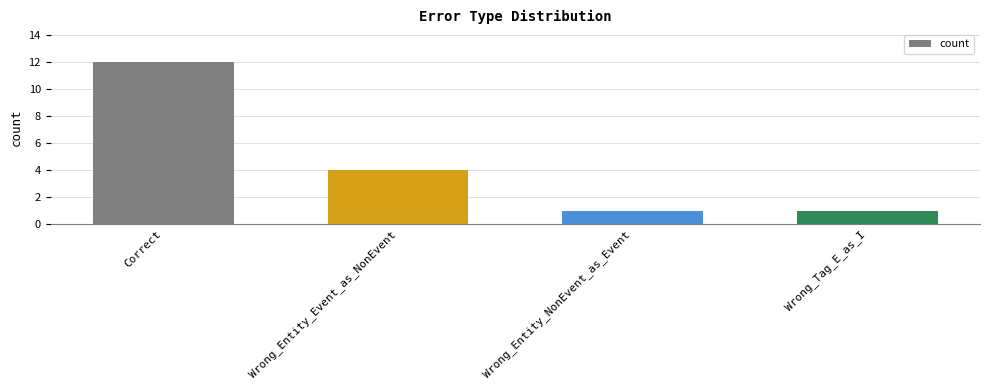

Does the chart contain any negative values?

No